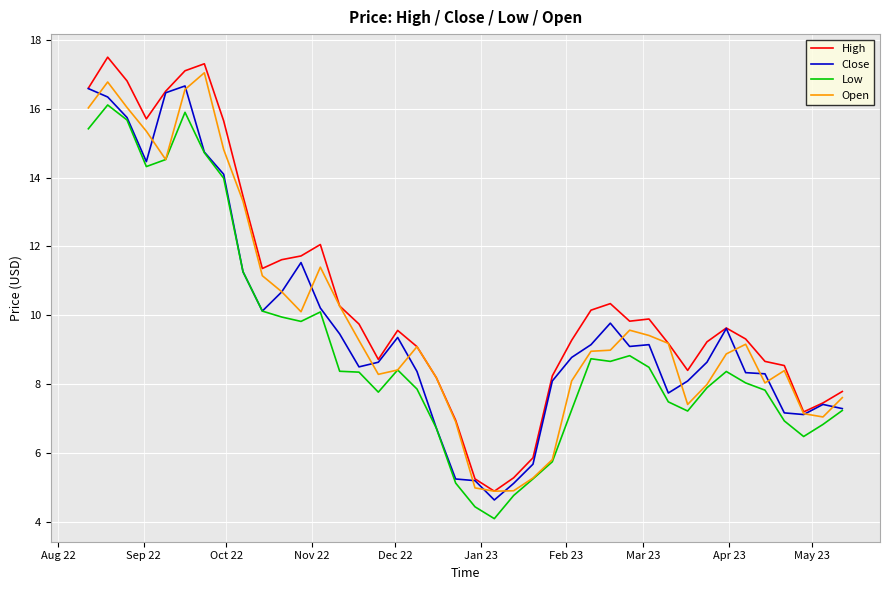

Which series has the largest range (max minus min)?

High